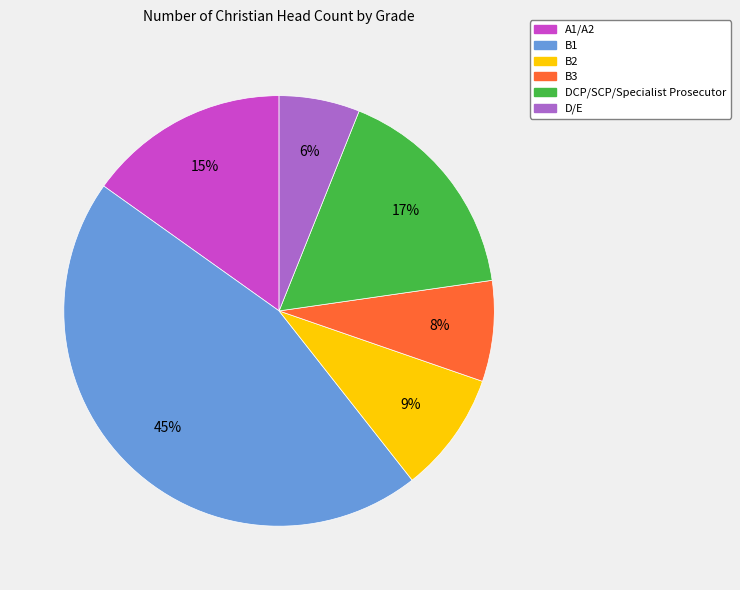

Combined, do D/E and B2 account for over 50%?

No